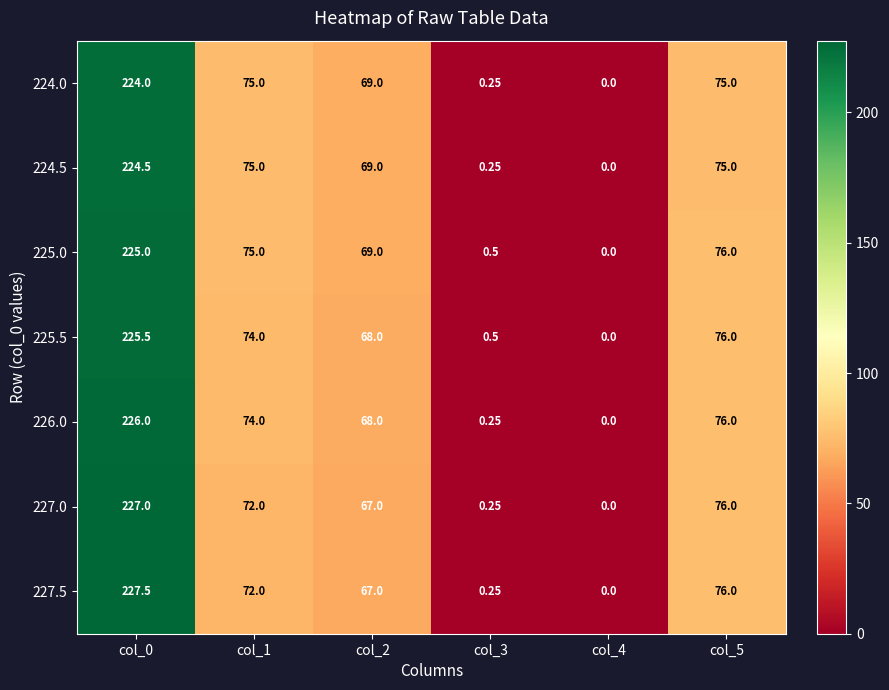

Is the value of 225.5 at col_3 greater than the value of 227.5 at col_4?

Yes